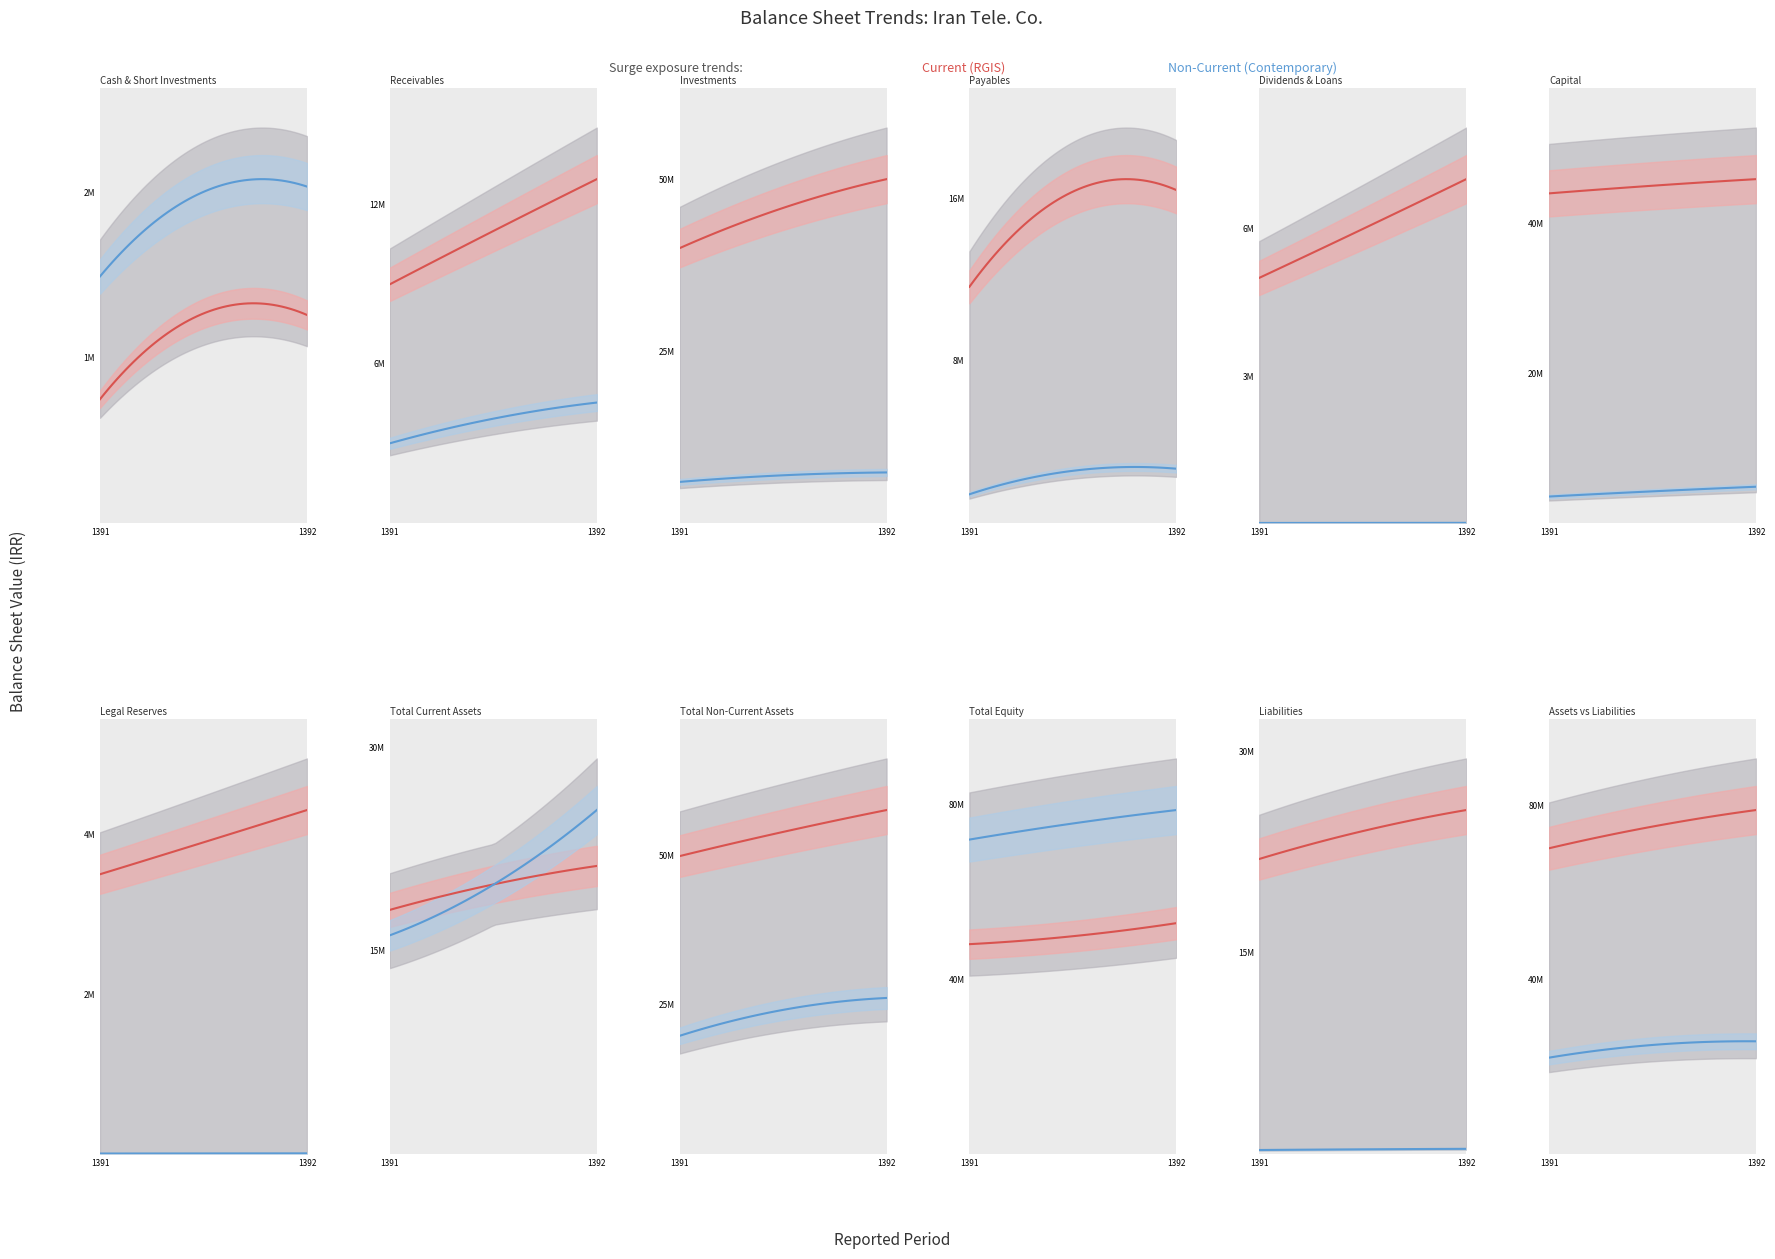

Which series changed the most between 0 and 1?

total_current_assets